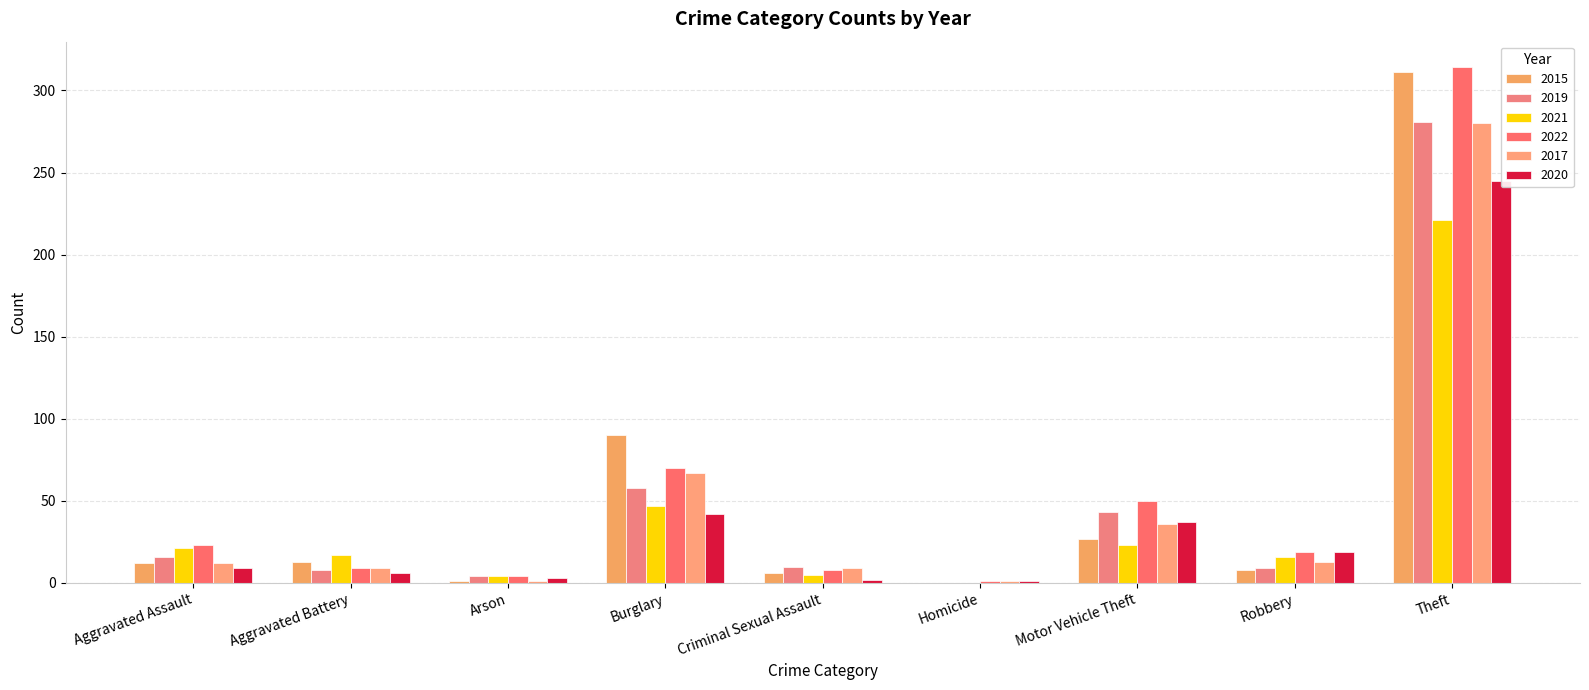

Reading right to left, list all the values displayed in this chart.

2015: 311	8	27	0	6	90	1	13	12
2019: 281	9	43	0	10	58	4	8	16
2021: 221	16	23	0	5	47	4	17	21
2022: 314	19	50	1	8	70	4	9	23
2017: 280	13	36	1	9	67	1	9	12
2020: 245	19	37	1	2	42	3	6	9